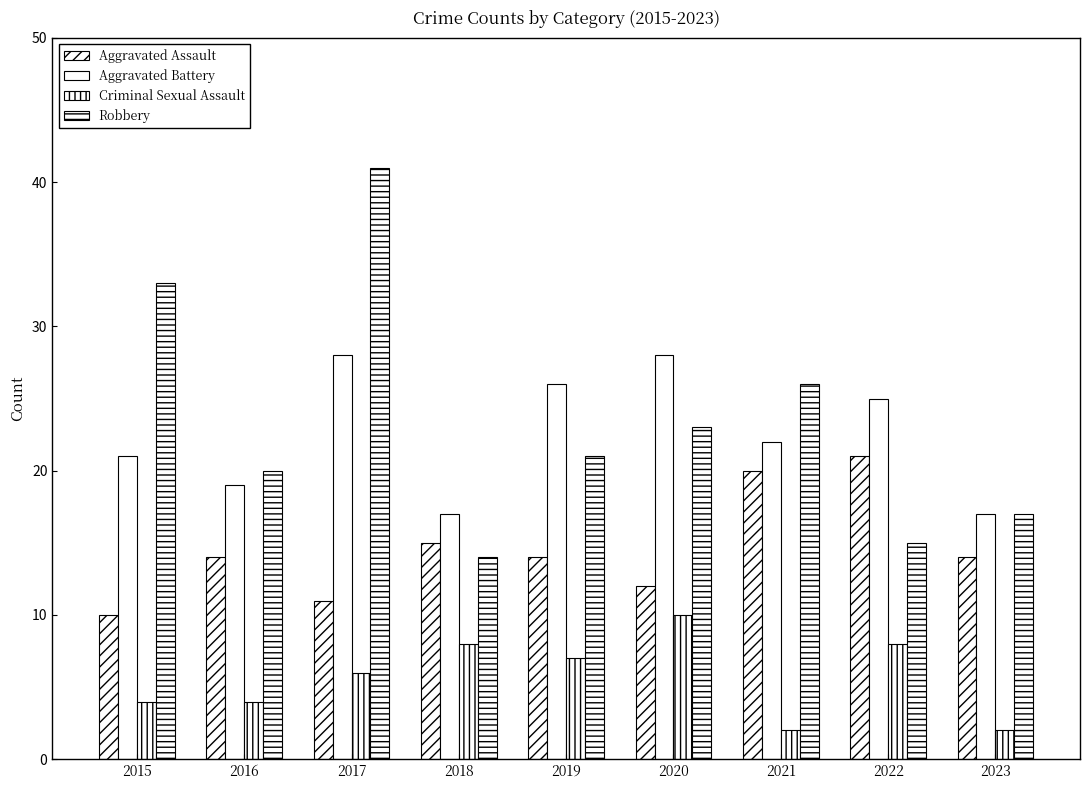

How many values in the Robbery series are below 21?

4